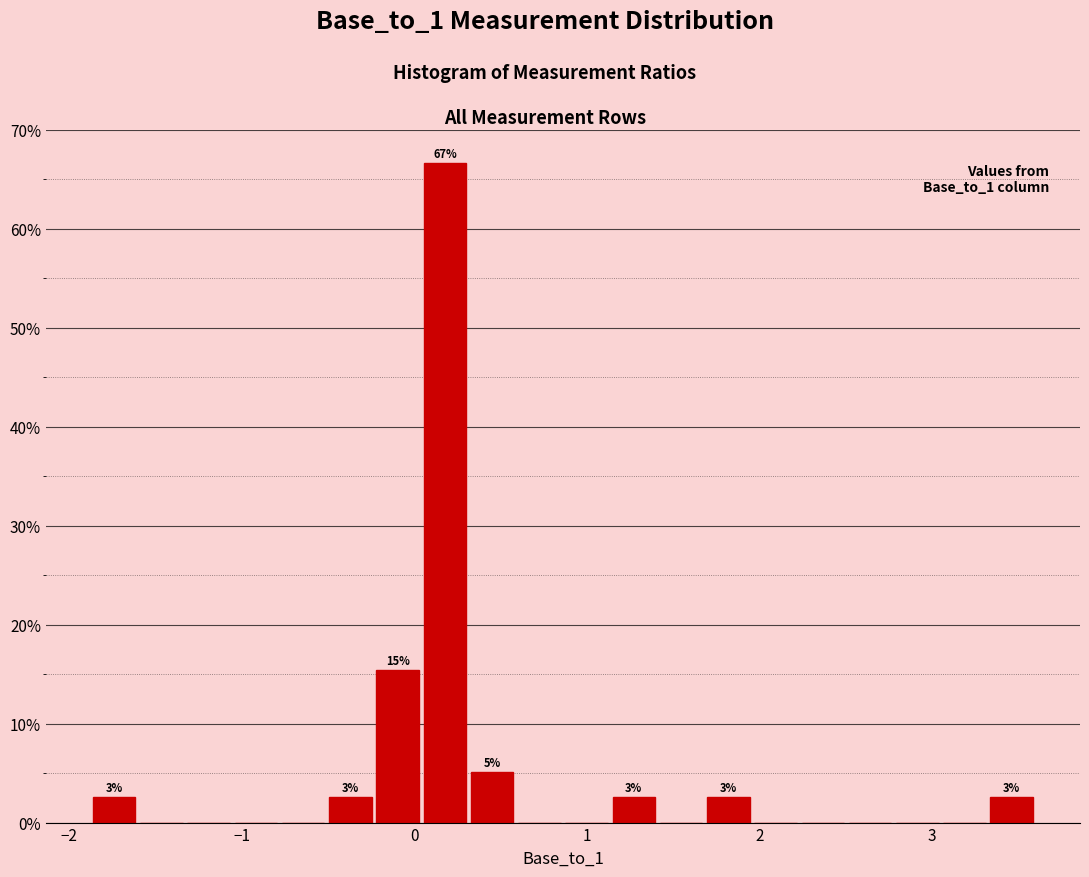

Read against the x-axis, roughly where is the centre of the tallest bar?

0.2